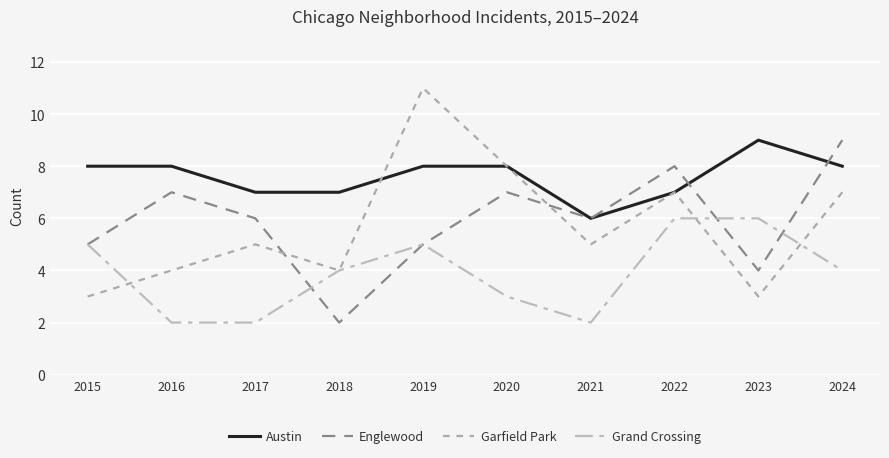

True or false: Garfield Park has a value of 7 at 2022.

True